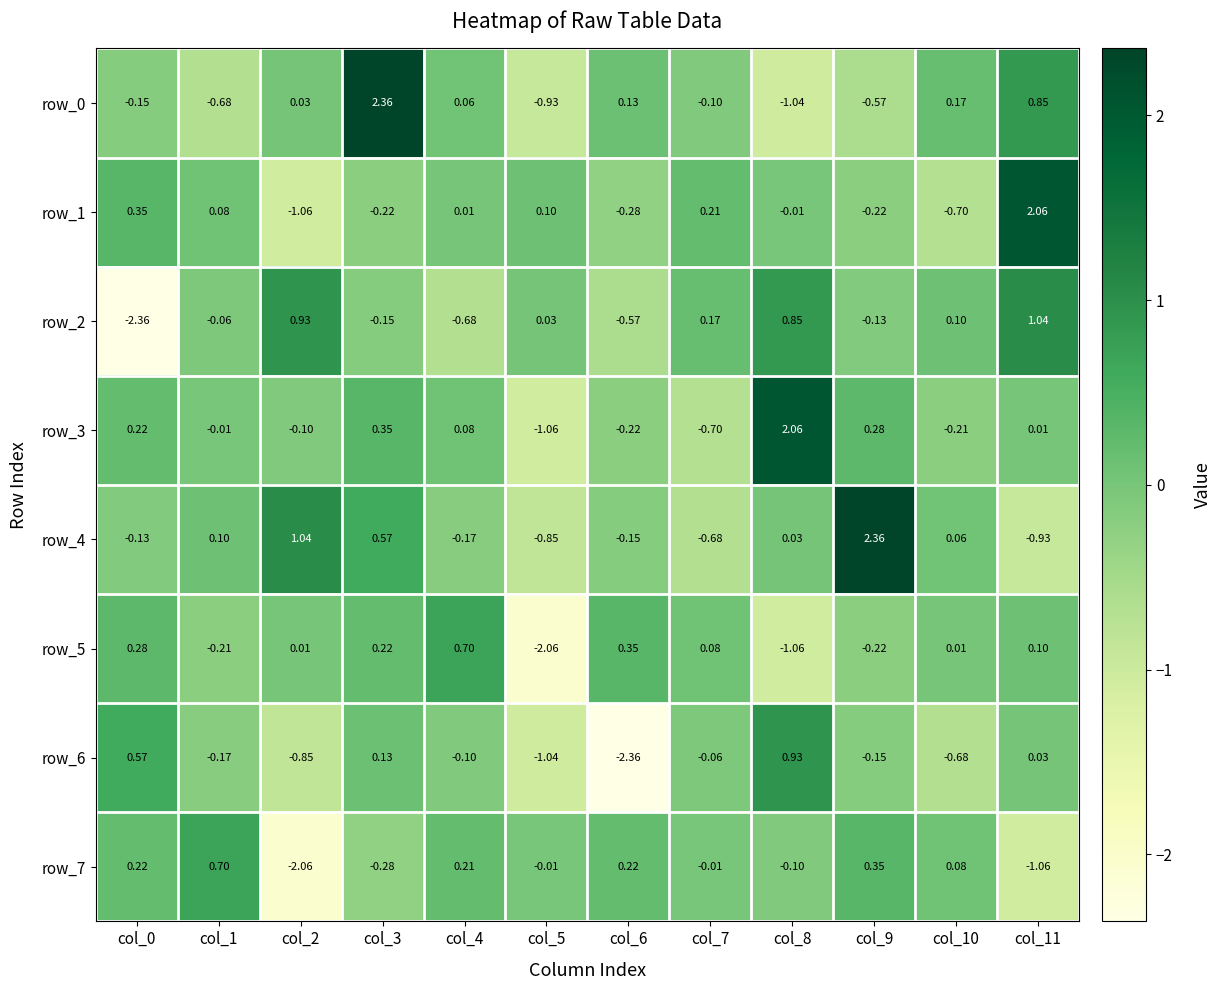

Is the value of row_2 at col_11 greater than the value of row_1 at col_9?

Yes